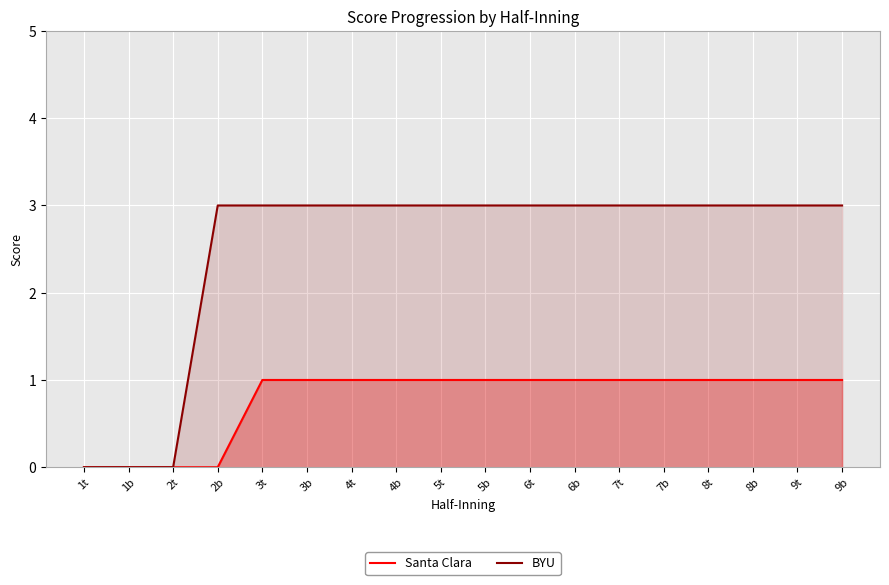

Reading left to right, what are all the values shown in this chart?

Santa Clara: 0	0	0	0	1	1	1	1	1	1	1	1	1	1	1	1	1	1
BYU: 0	0	0	3	3	3	3	3	3	3	3	3	3	3	3	3	3	3